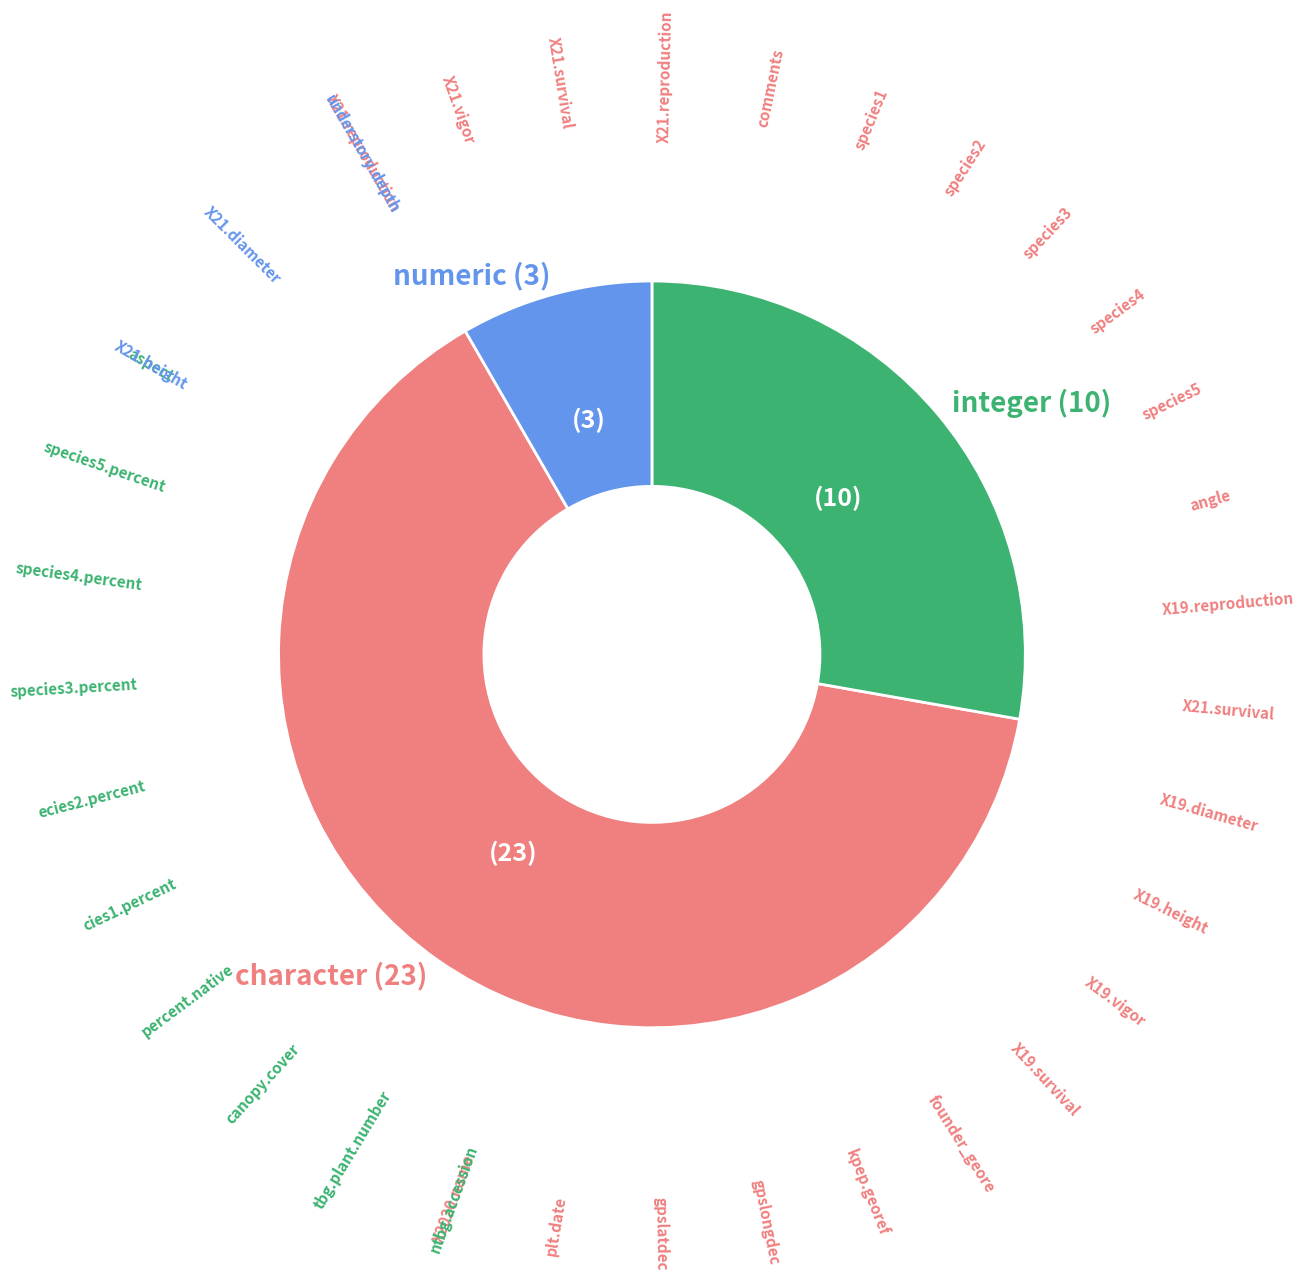

What is the majority slice?

character (23)